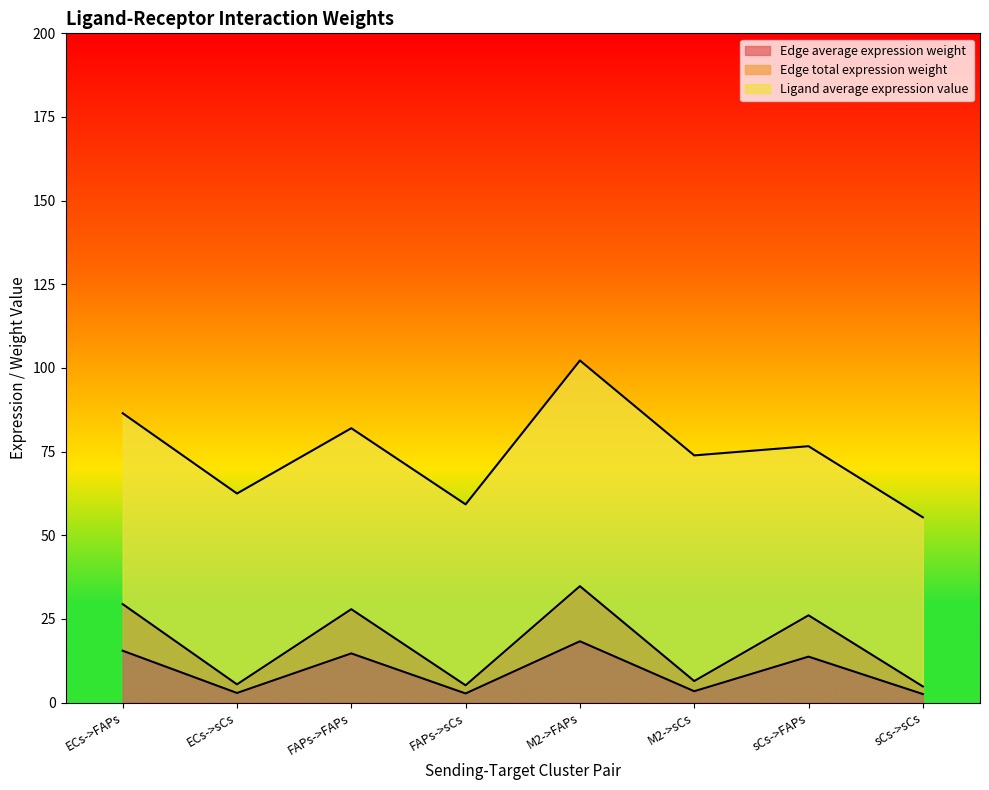

Where does the Edge average expression weight series first go above 13?

ECs->FAPs